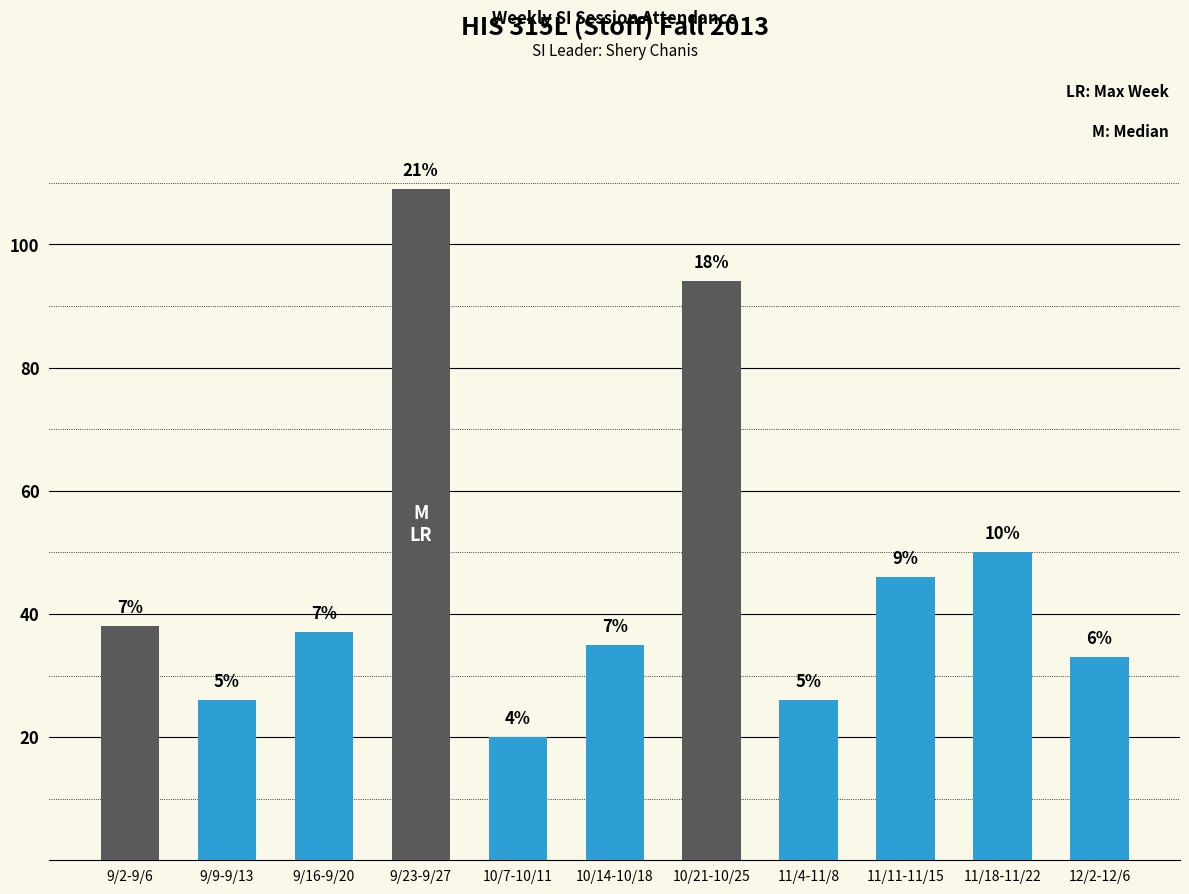

Does the chart contain any negative values?

No